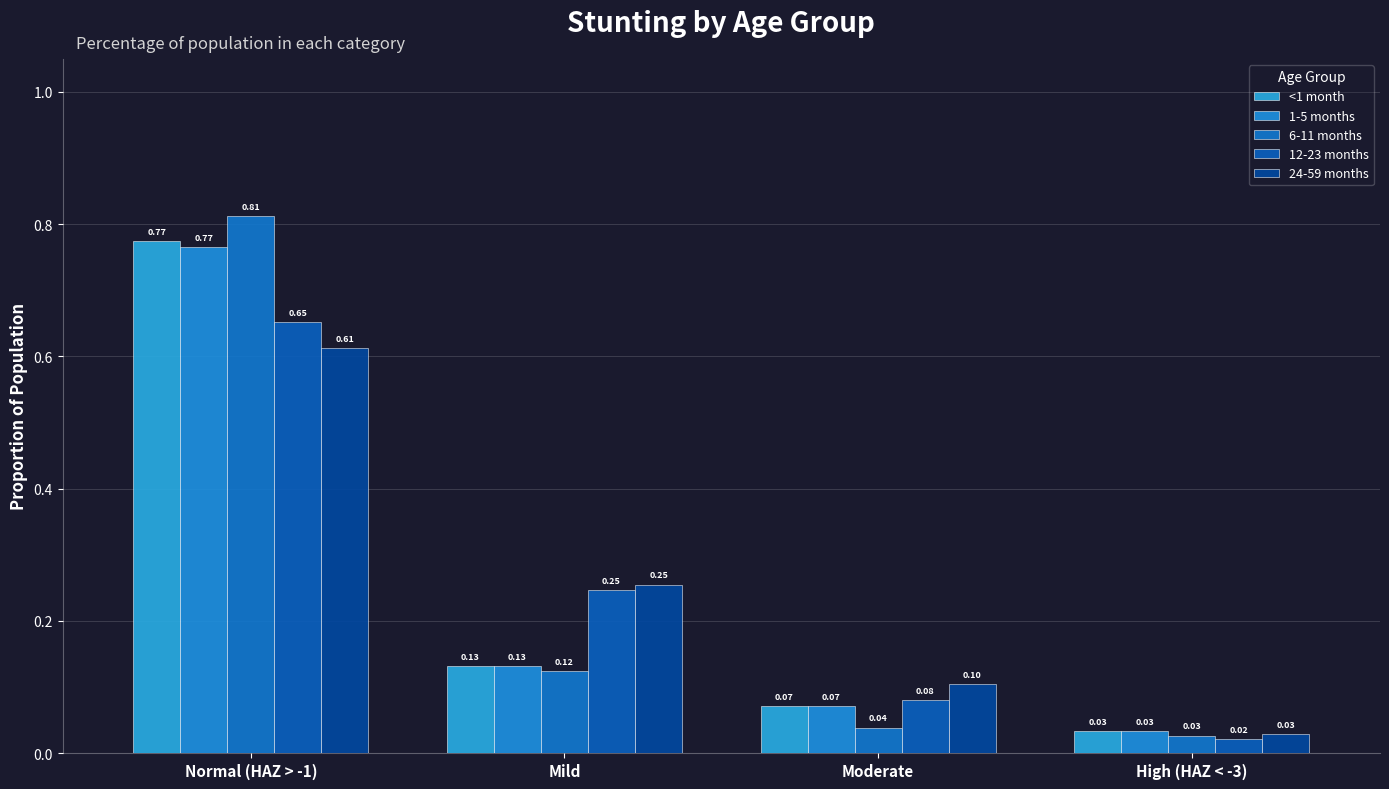

At Moderate, list the series in order from smallest to largest.

6-11 months, <1 month, 1-5 months, 12-23 months, 24-59 months